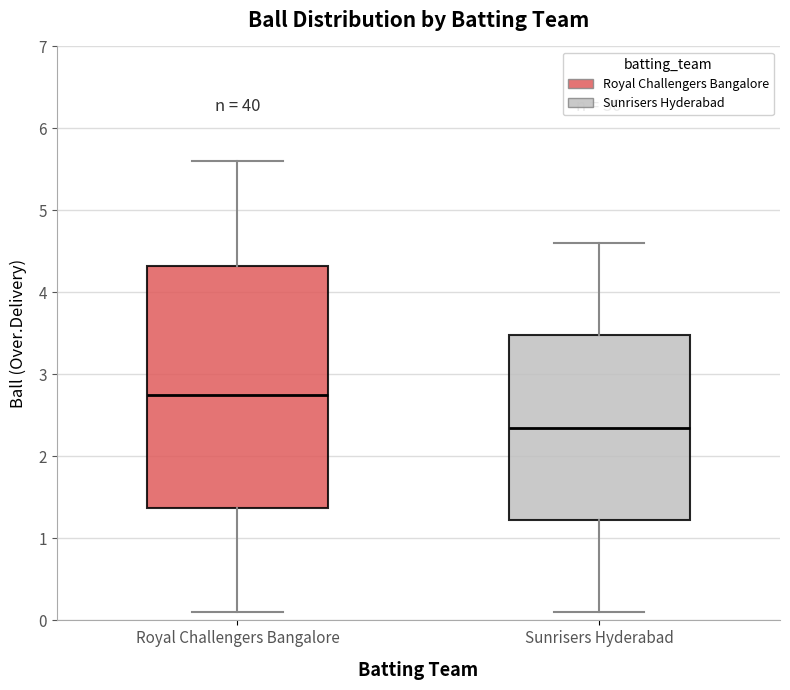

Reading left to right, transcribe this box plot: for each box, give where its median line is, the range the box spans, and where its two whiskers end, as read against the y-axis. The values are not printed on the chart, so give them approximately, as read against the axis.

Royal Challengers Bangalore: median 2.8, box 1.4 to 4.3, whiskers 0.1 to 5.6
Sunrisers Hyderabad: median 2.4, box 1.2 to 3.5, whiskers 0.1 to 4.6